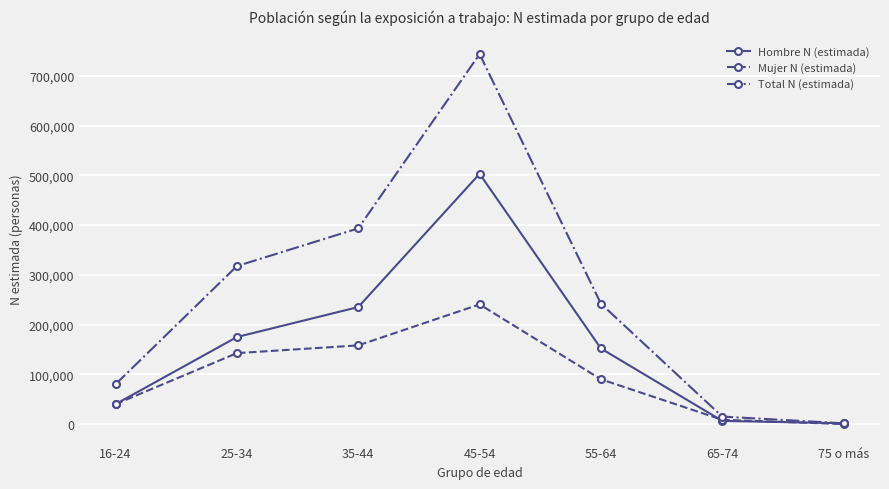

What position from the right is 75 o más?

1